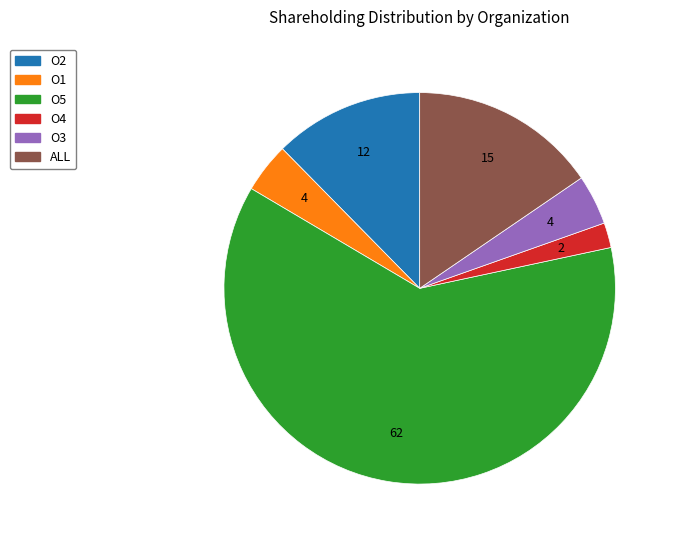

Does any single category account for the majority?

Yes